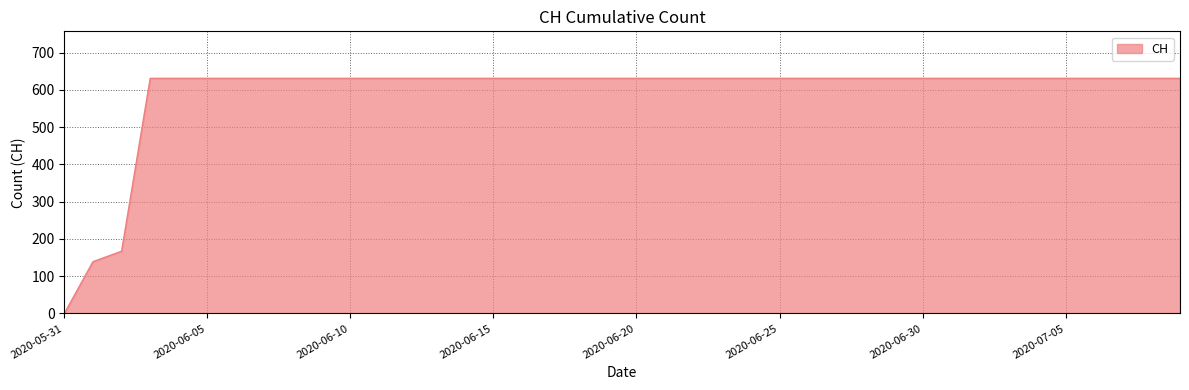

What is the difference between the maximum and minimum values?

631